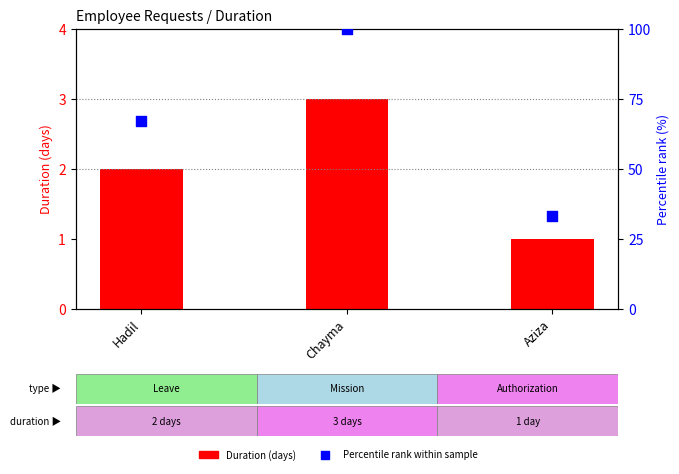

What are all the series names shown in the legend?

Duration (days), Percentile rank within sample